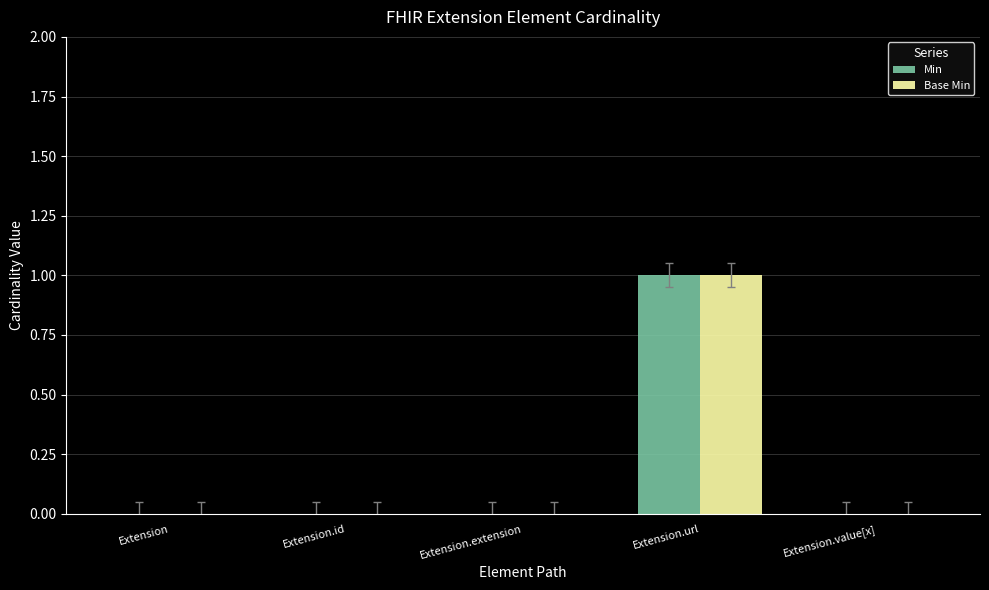

At which category is the sum across all series the highest?

Extension.url